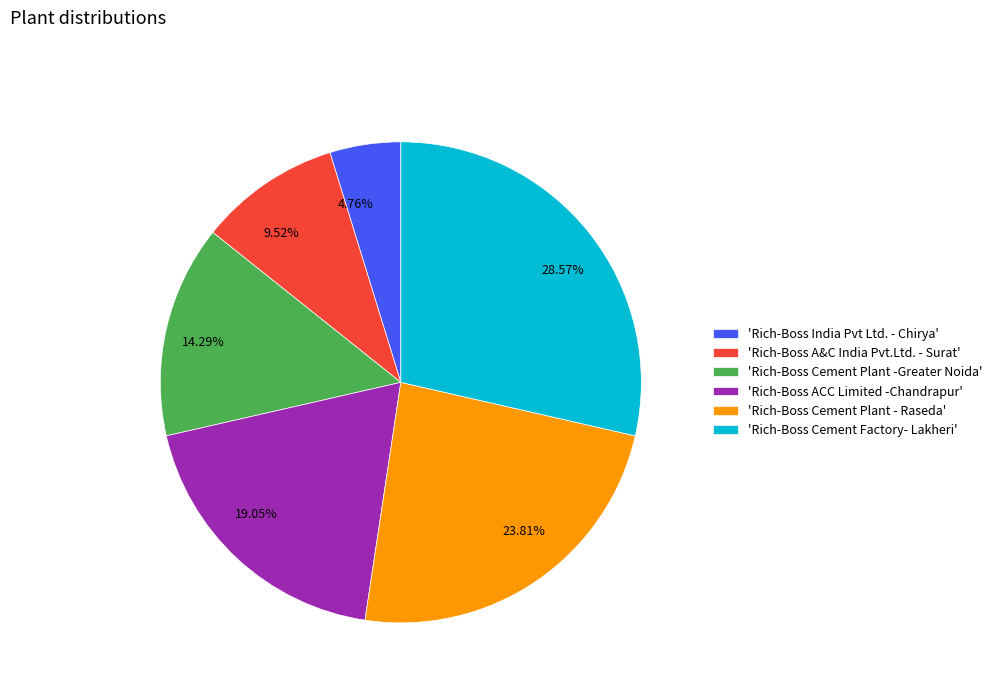

To the nearest percent, what is the difference between the largest and smallest slice percentages?

24%